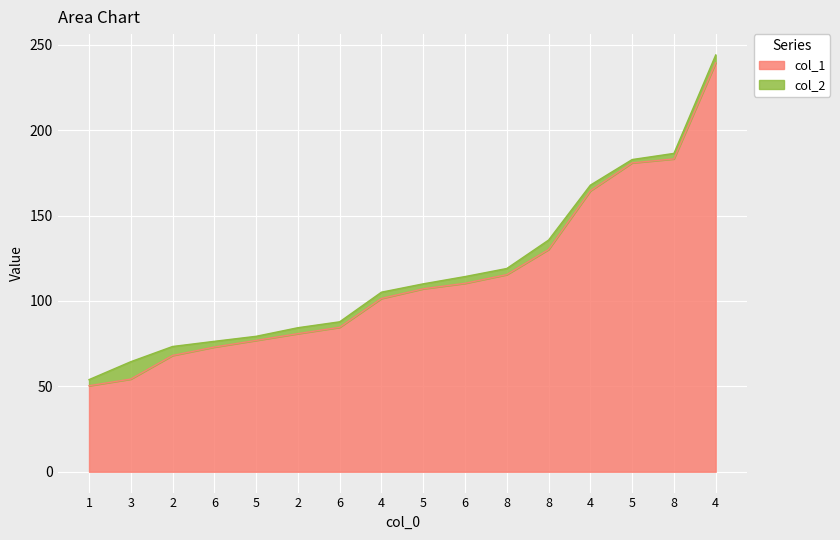

Between 5 and 2, which is larger?

5